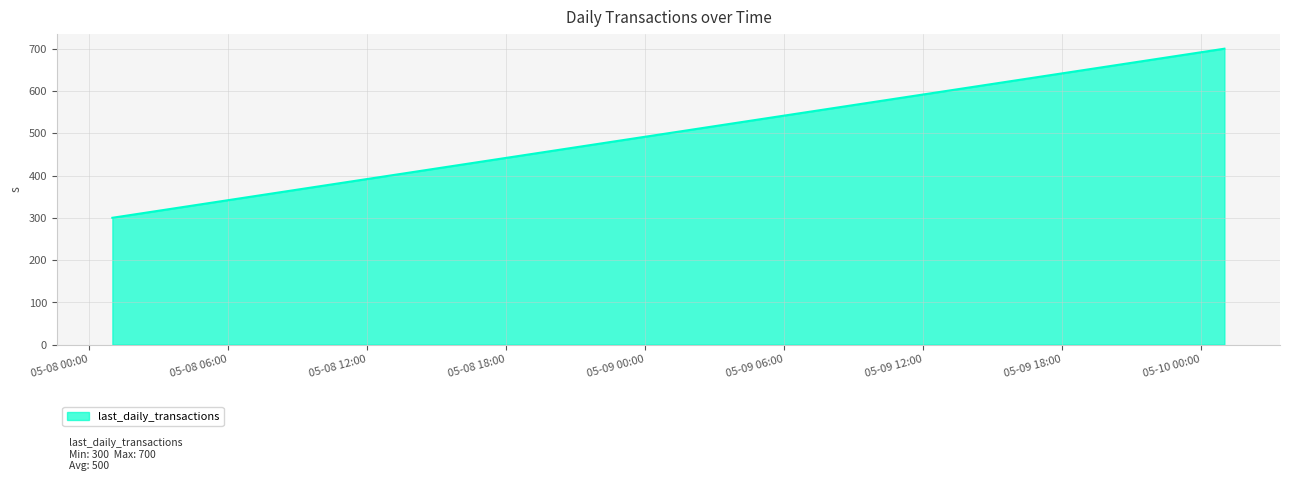

What is the maximum value shown in the chart?

700